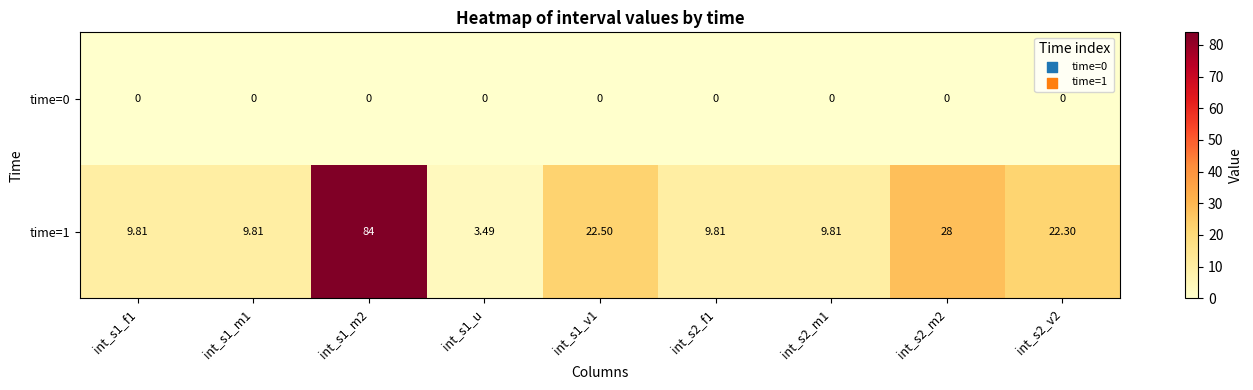

List the series in order of their peak value, highest first.

time=1, time=0